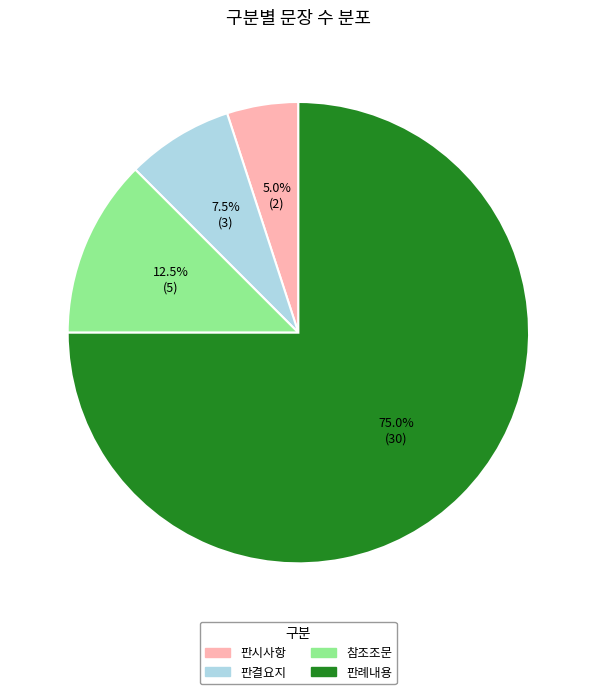

To the nearest percent, what is the combined percentage of 판결요지 and 판례내용?

82%